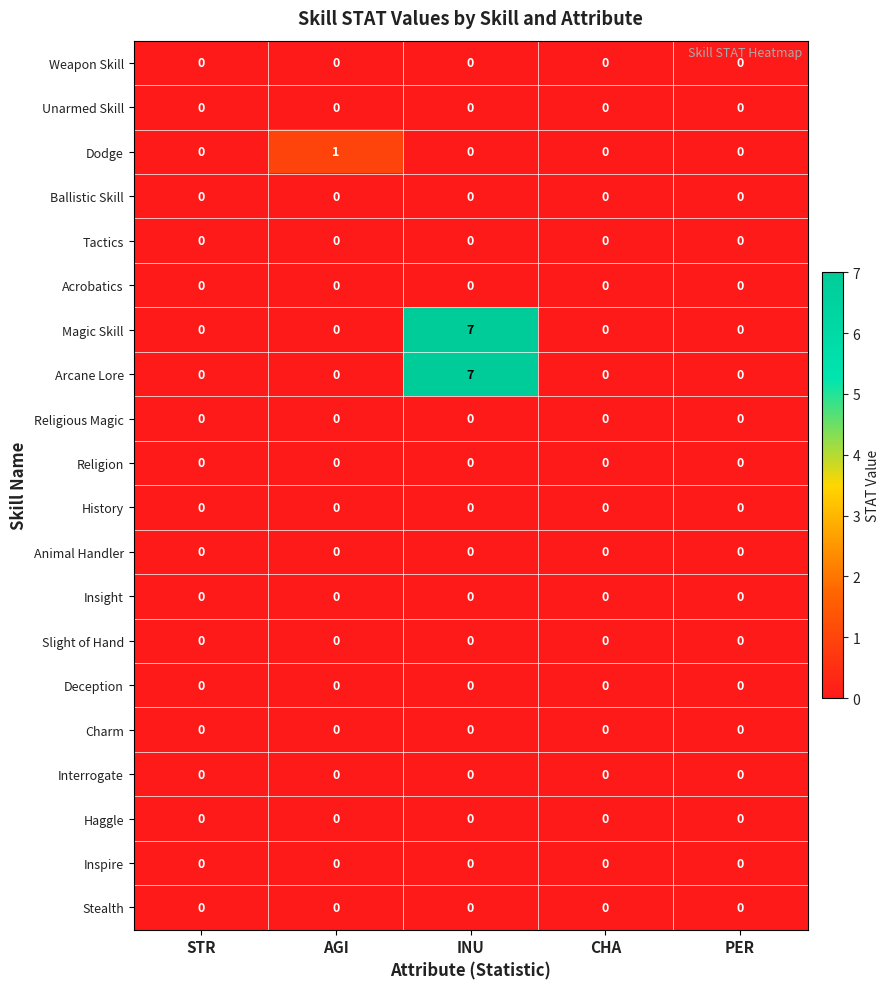

What is the greatest value displayed?

7